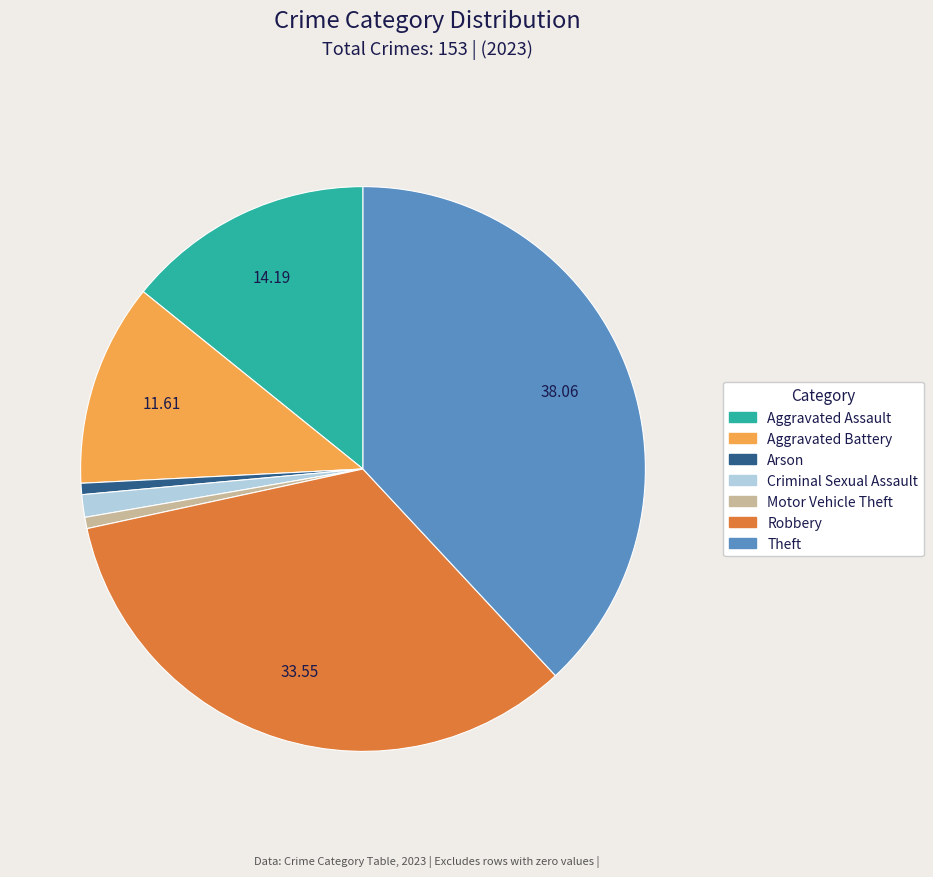

Is the sum of Criminal Sexual Assault and Aggravated Assault greater than half?

No